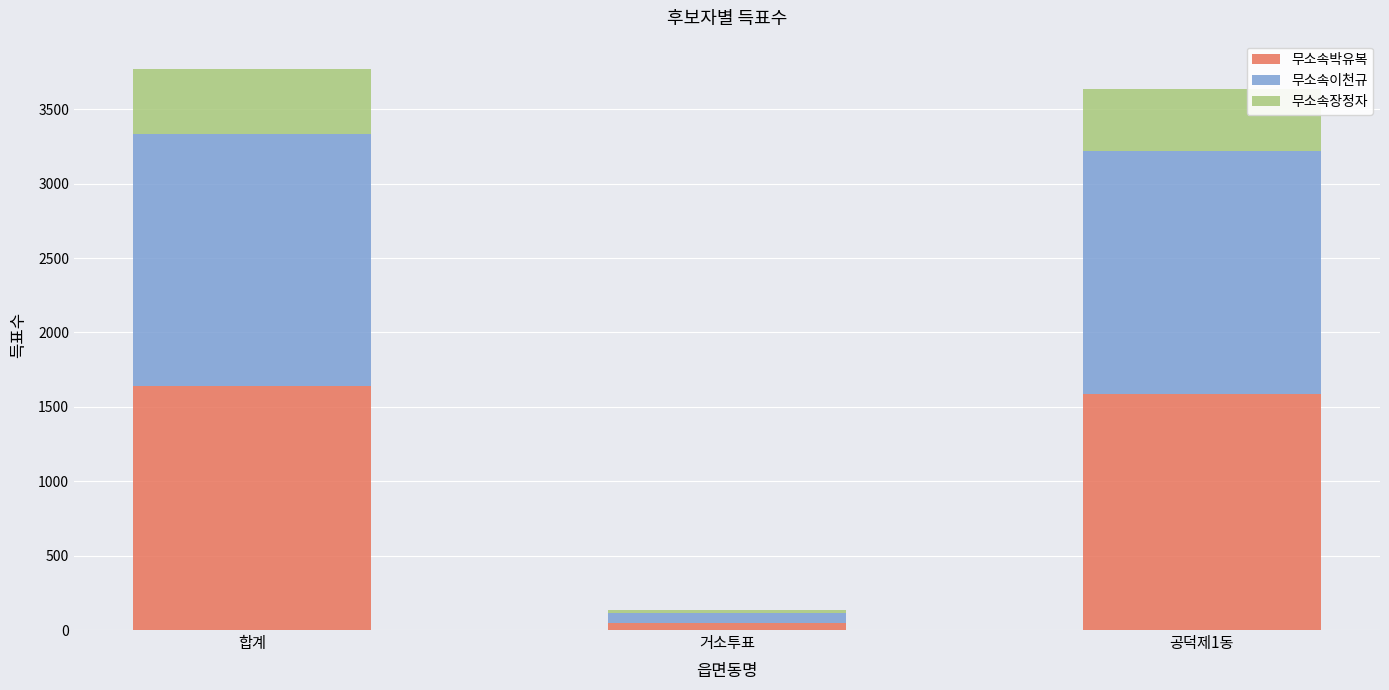

Reading left to right, what are the values for 무소속박유복?

합계=1639	거소투표=50	공덕제1동=1589